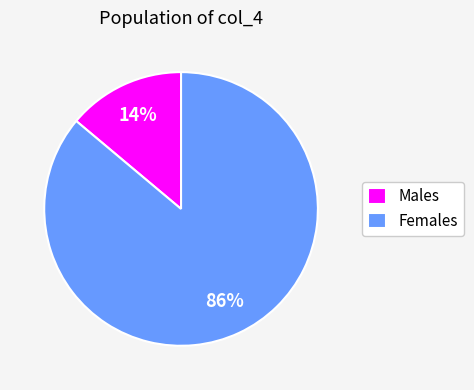

What percentage is the Males slice, to the nearest percent?

14%